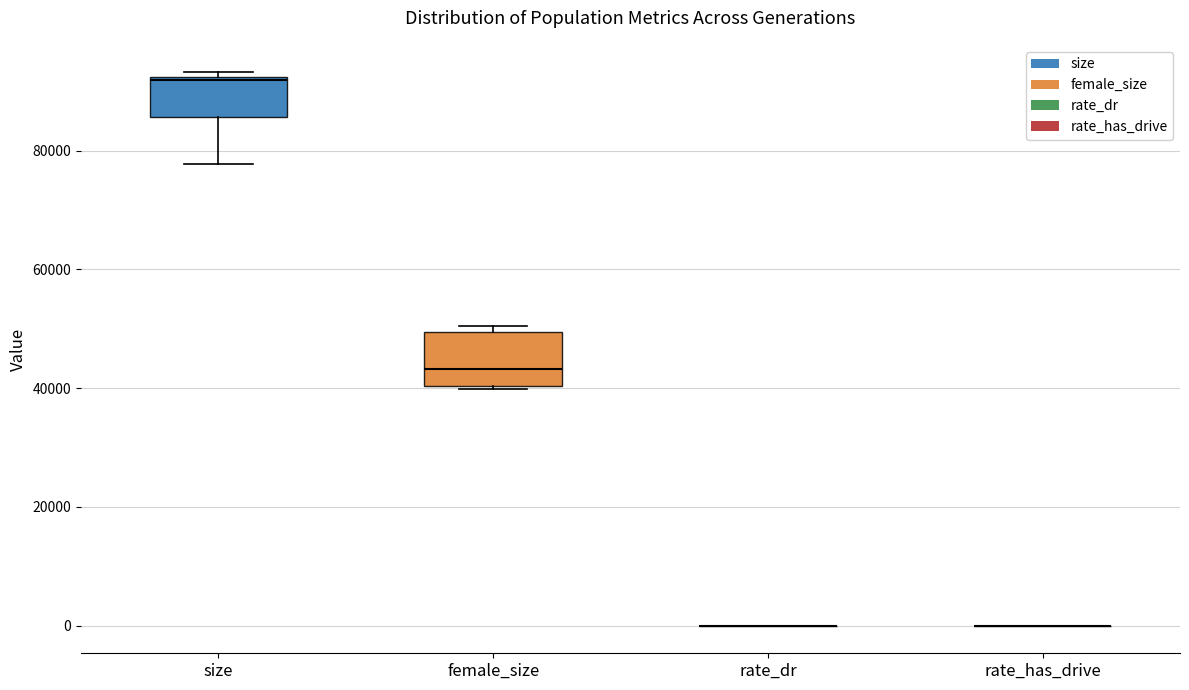

Comparing the boxes themselves (not the whiskers), which one is the tallest?

female_size